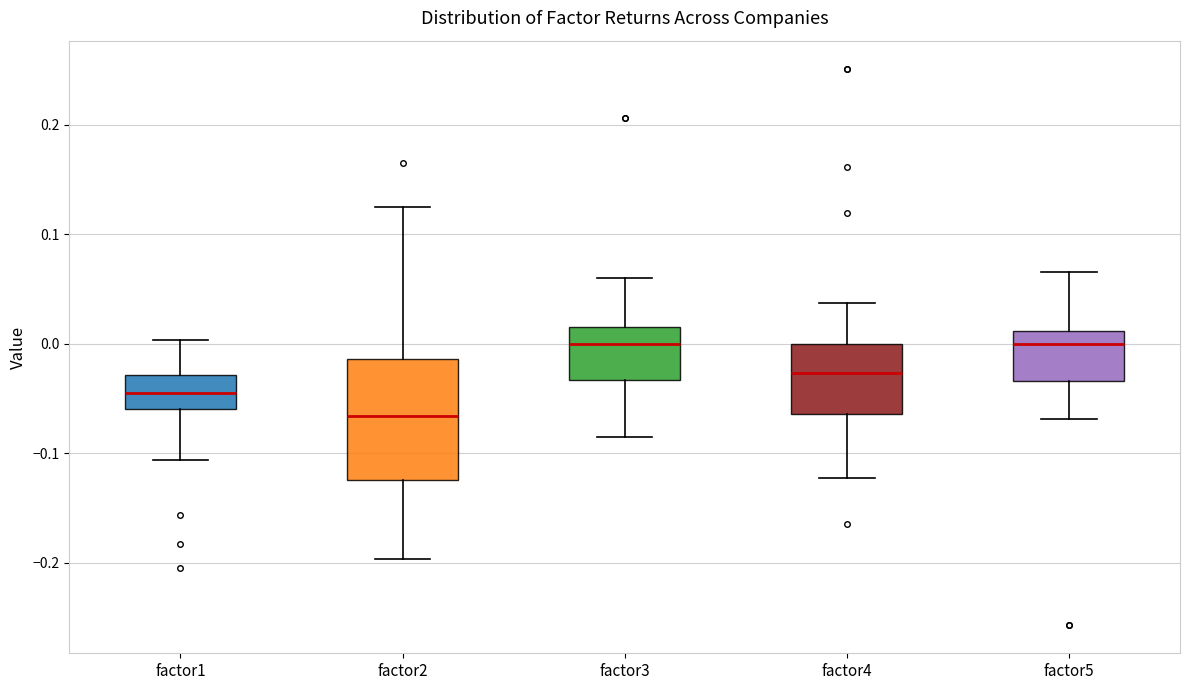

Which box is the tallest, from its lower edge to its upper edge?

factor2